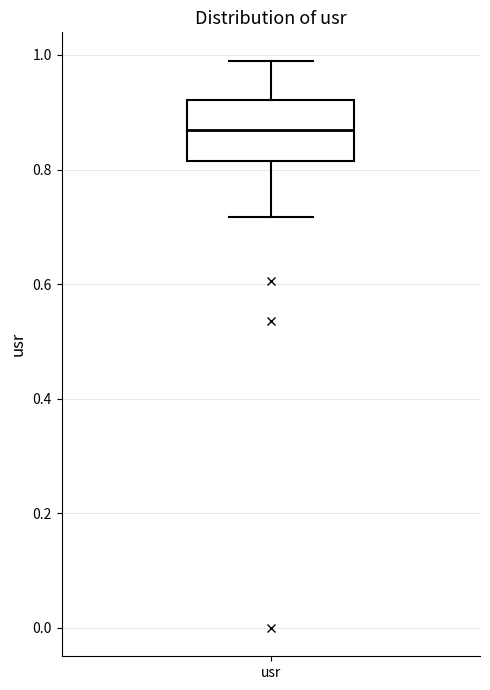

Where does the upper whisker of the box for usr end on the y-axis? The values are not printed on the chart, so give them approximately, as read against the axis.

0.98